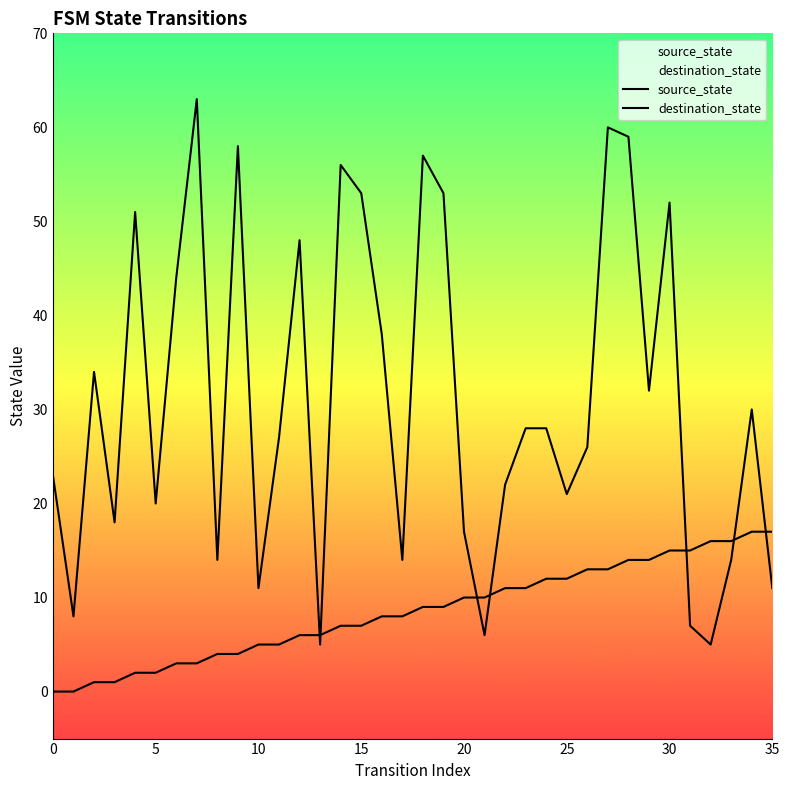

Is this an area chart (filled region under the line)?

No